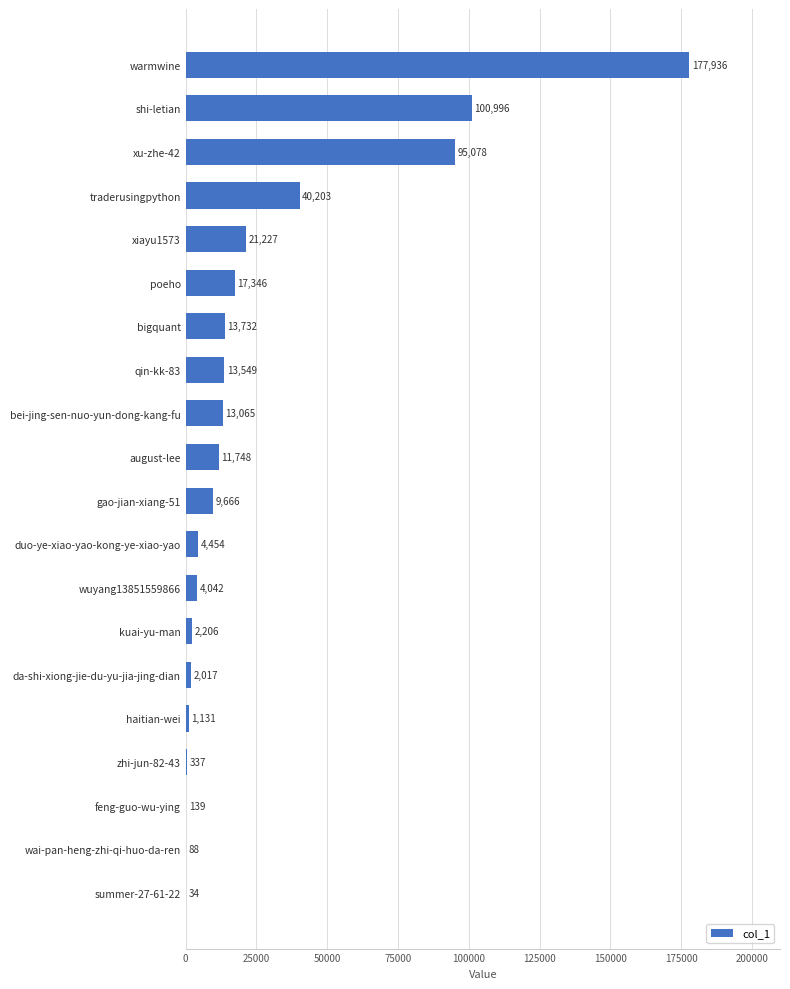

How many categories are shown in the chart?

20